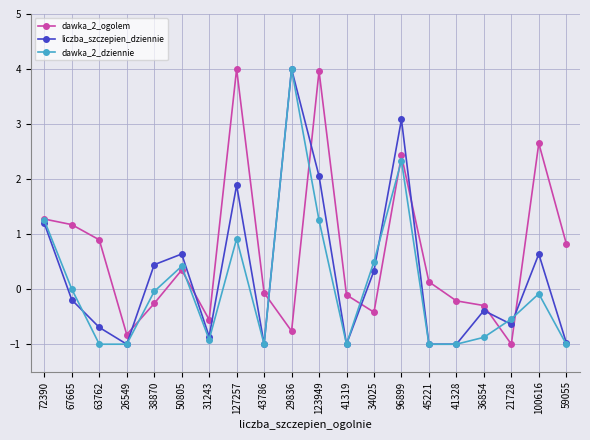

What is the difference between the second highest and second lowest values in the dawka_2_ogolem series?

4.8